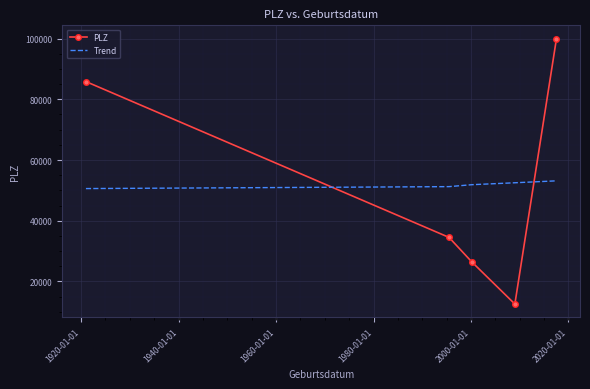

Which series has the widest spread of values?

PLZ